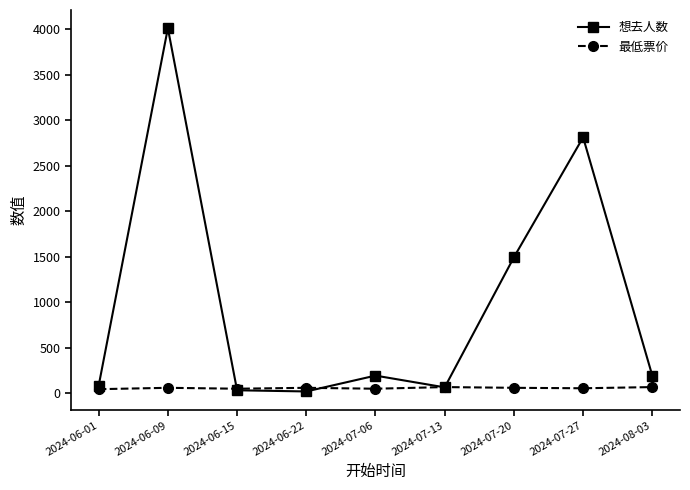

How many distinct data groups are displayed?

2